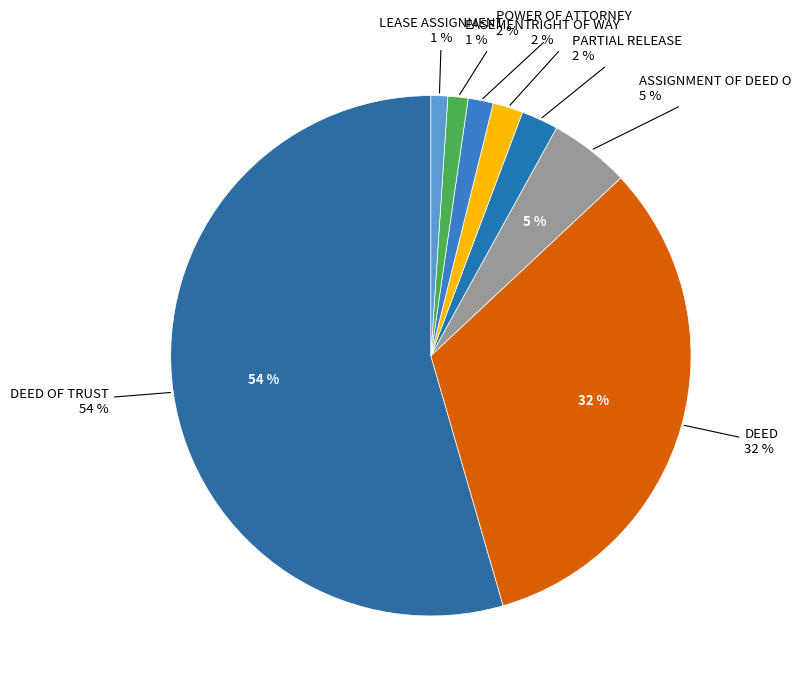

The ASSIGNMENT OF DEED O - [DEED O slice represents 5% of the pie. True or false?

True